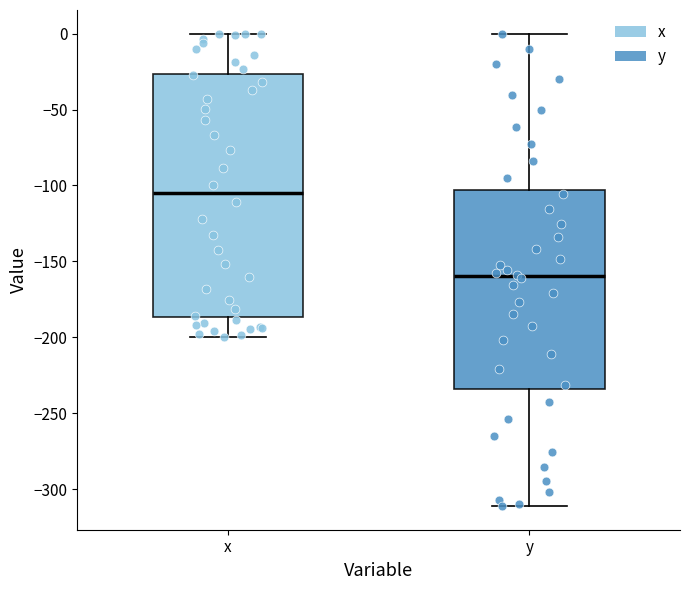

Reading left to right, transcribe this box plot: for each box, give where its median line is, the range the box spans, and where its two whiskers end, as read against the y-axis. The values are not printed on the chart, so give them approximately, as read against the axis.

x: median -105, box -185 to -25, whiskers -200 to 0
y: median -160, box -235 to -105, whiskers -310 to 0